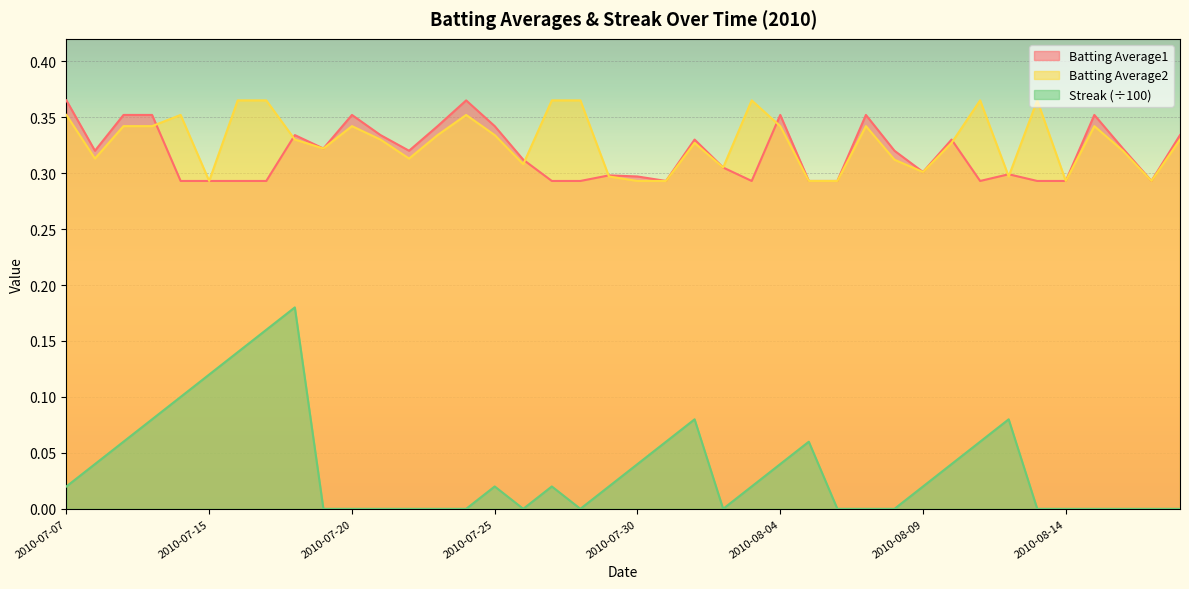

What is the difference between the maximum and minimum values in the Streak series?

0.2